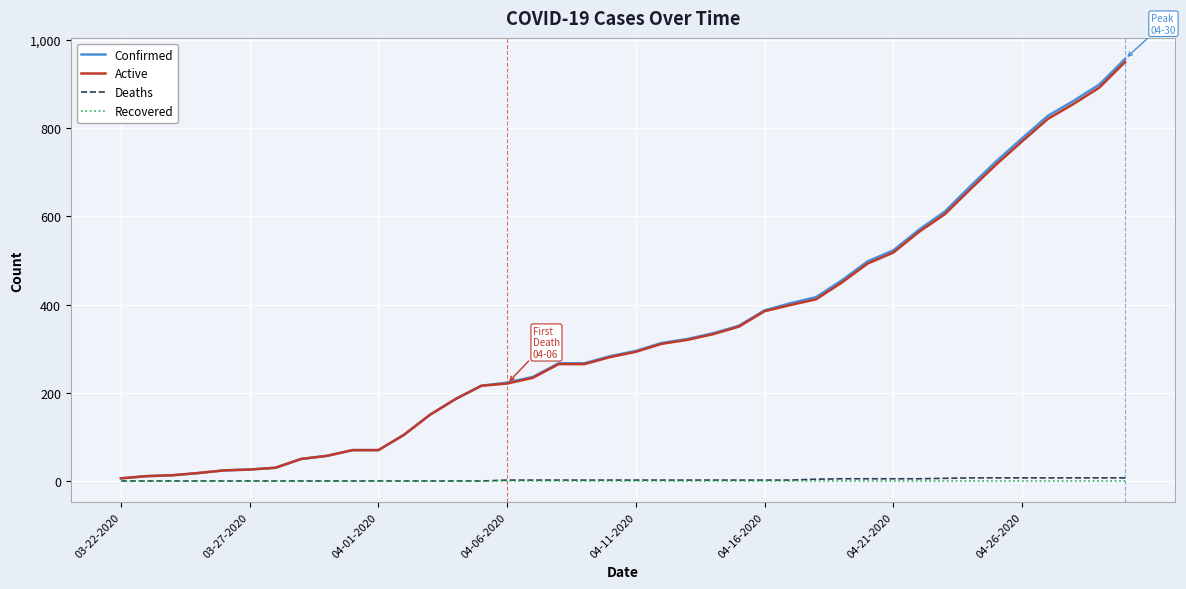

What is the maximum value shown in the chart?

957